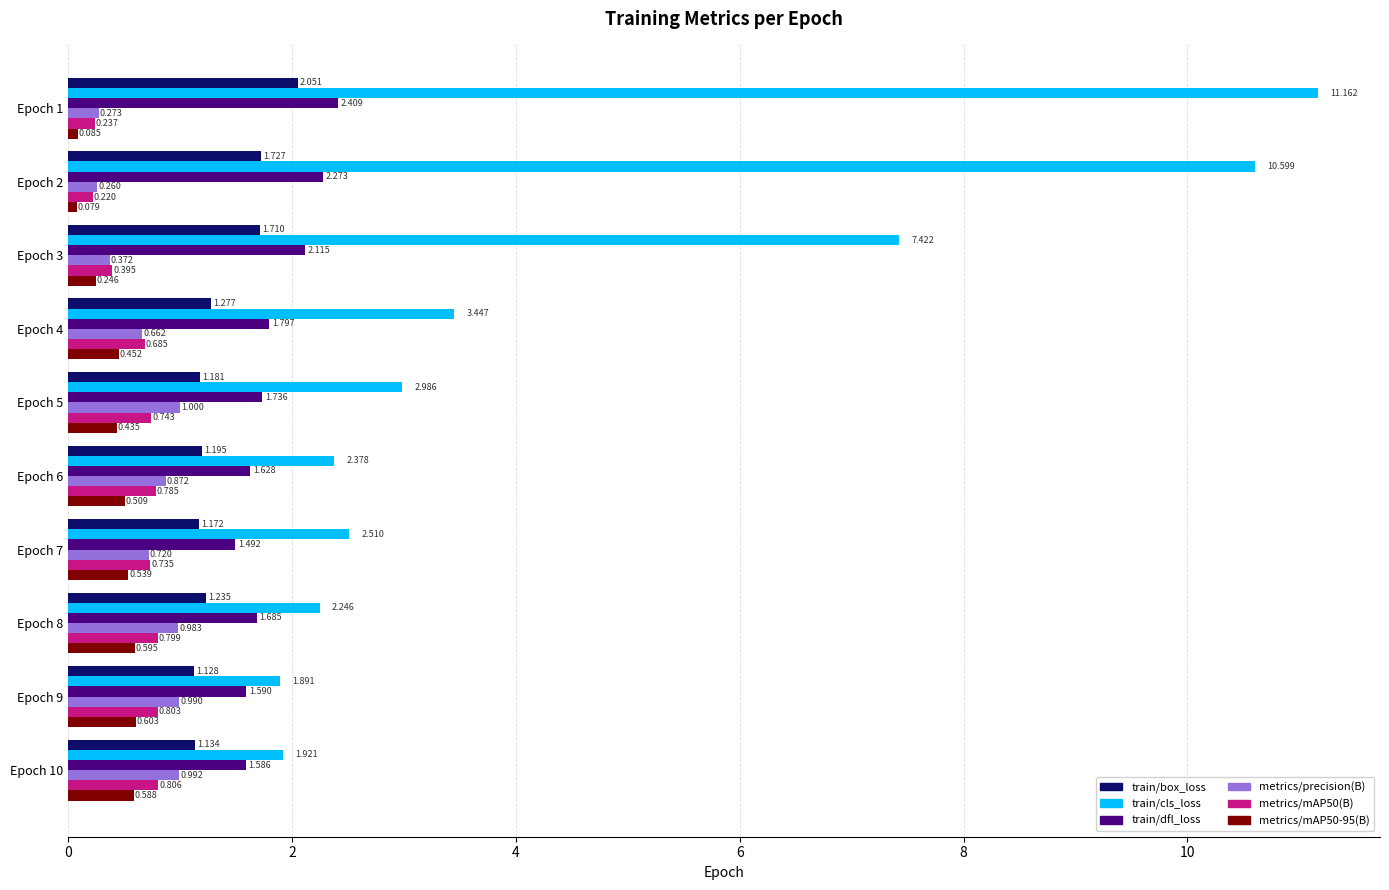

Which series has the largest range (max minus min)?

train/cls_loss